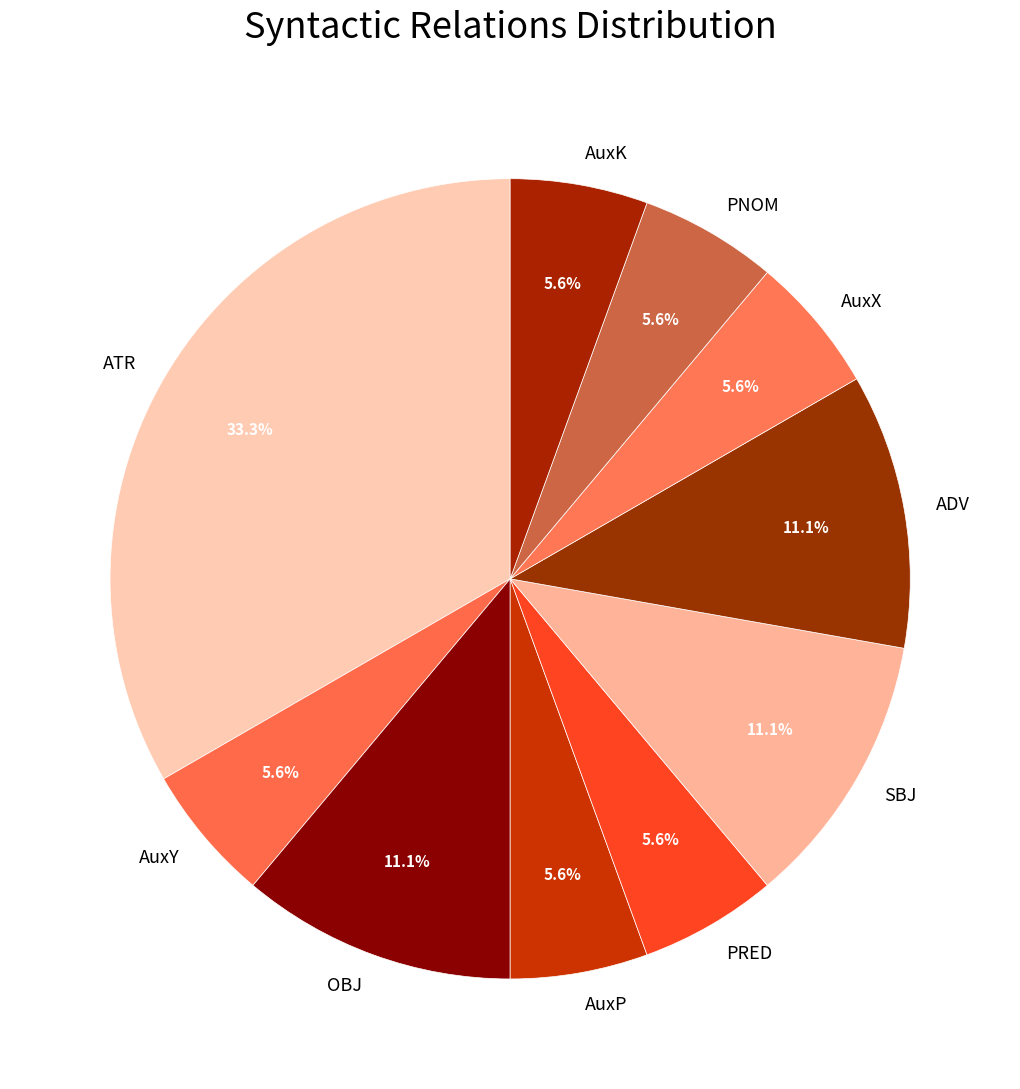

Approximately how many times larger is the value at ADV compared to PRED?

2.0